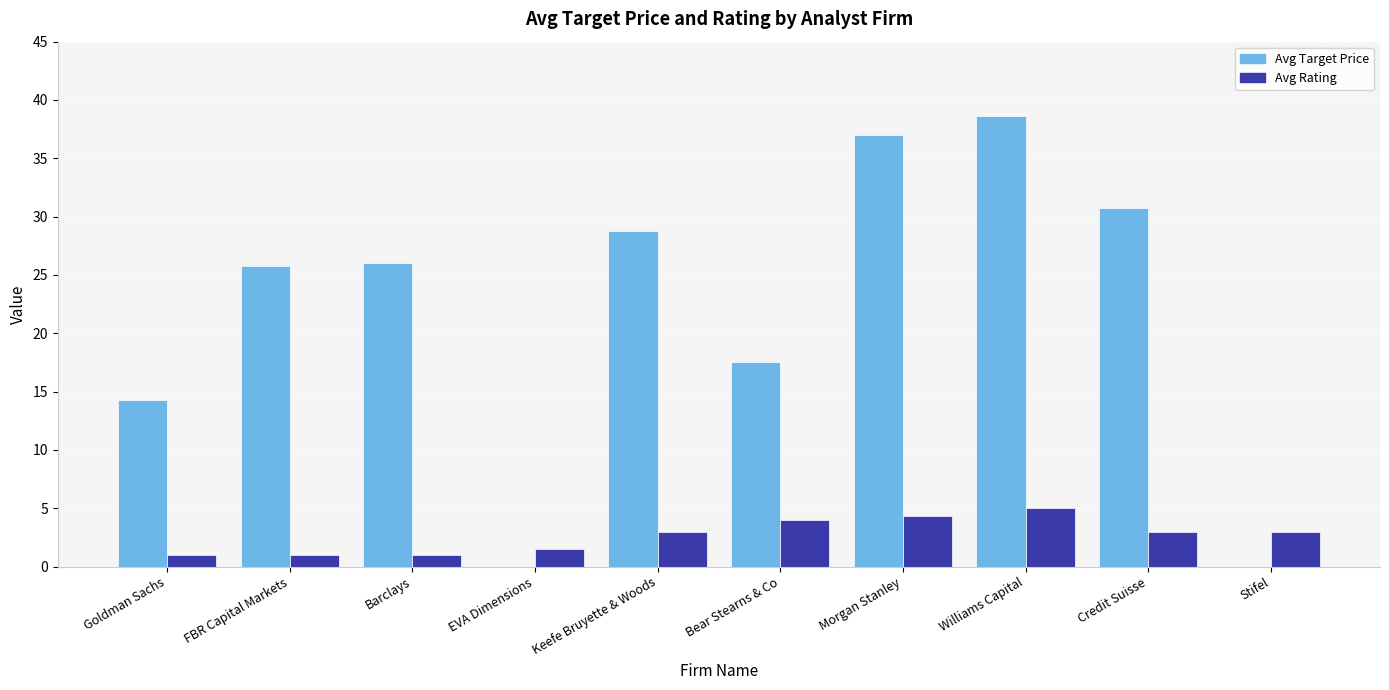

Which series changed the most between FBR Capital Markets and Bear Stearns & Co?

Avg Target Price